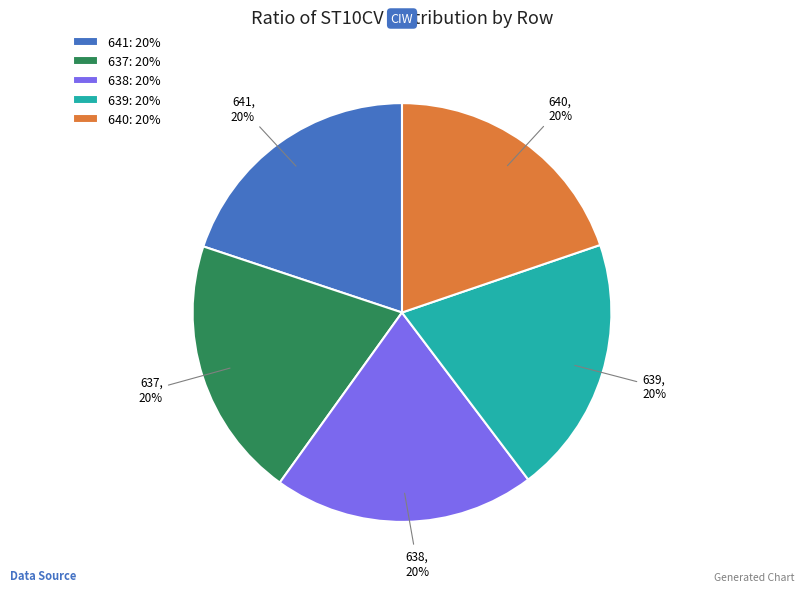

Approximately how many times larger is the value at 637 compared to 638?

1.0